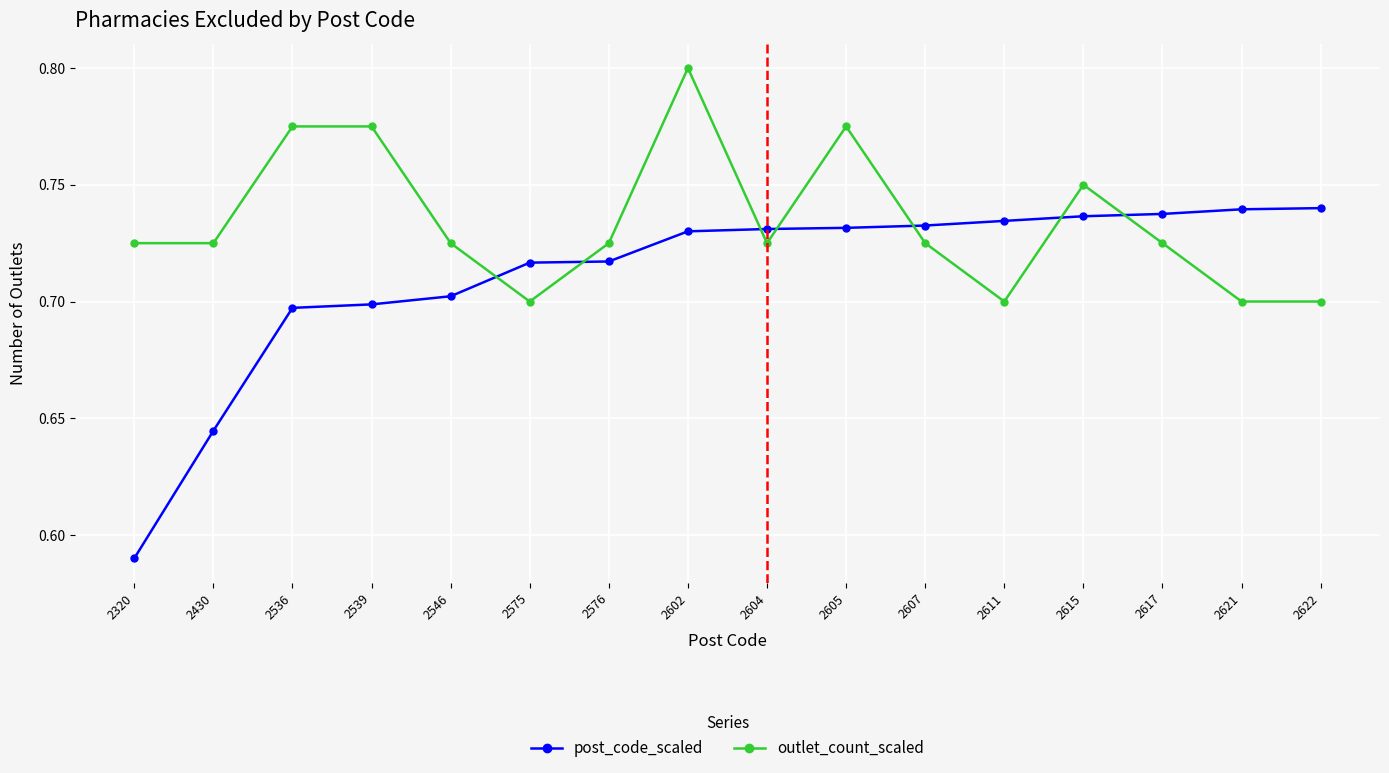

At which category is the sum across all series the highest?

2602